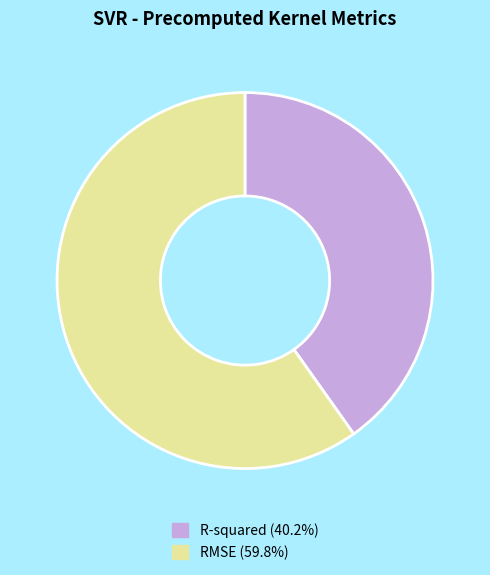

Is it true that RMSE is 52% of the pie?

False